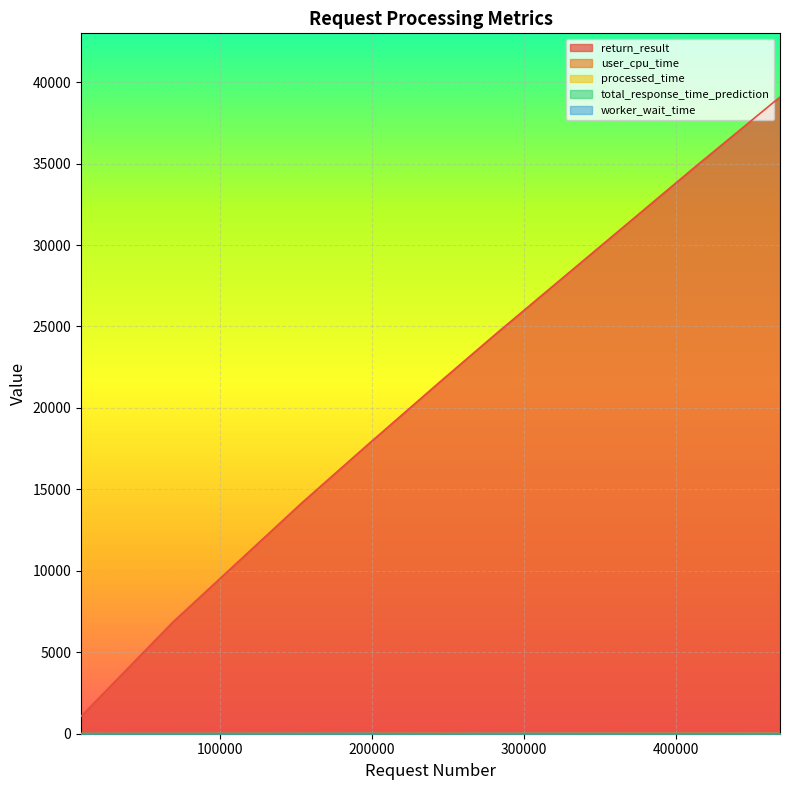

Which series changed the most between 244750 and 8583?

return_result